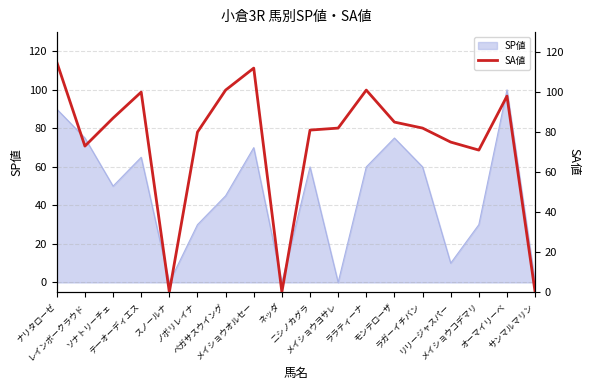

True or false: the data shows 73 at レインボークラウド.

True